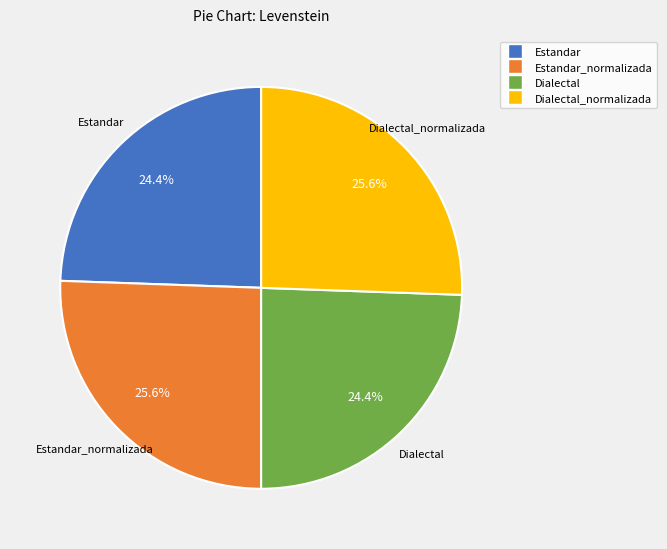

To the nearest percent, what percentage of the pie is Dialectal?

24%